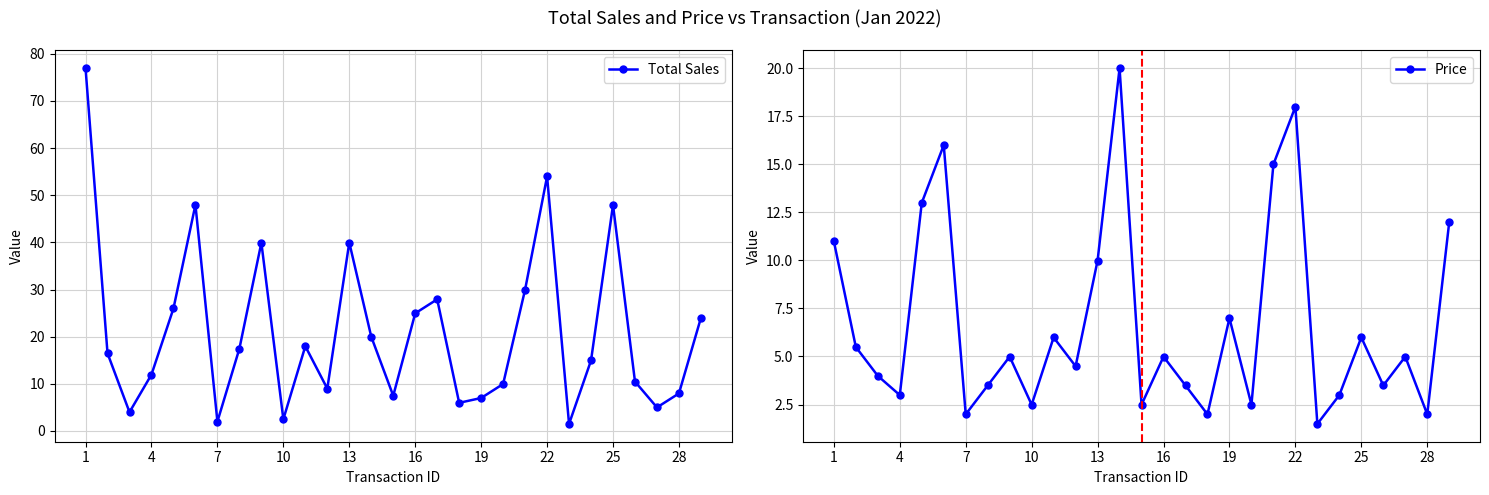

What is the smallest value displayed?

1.5